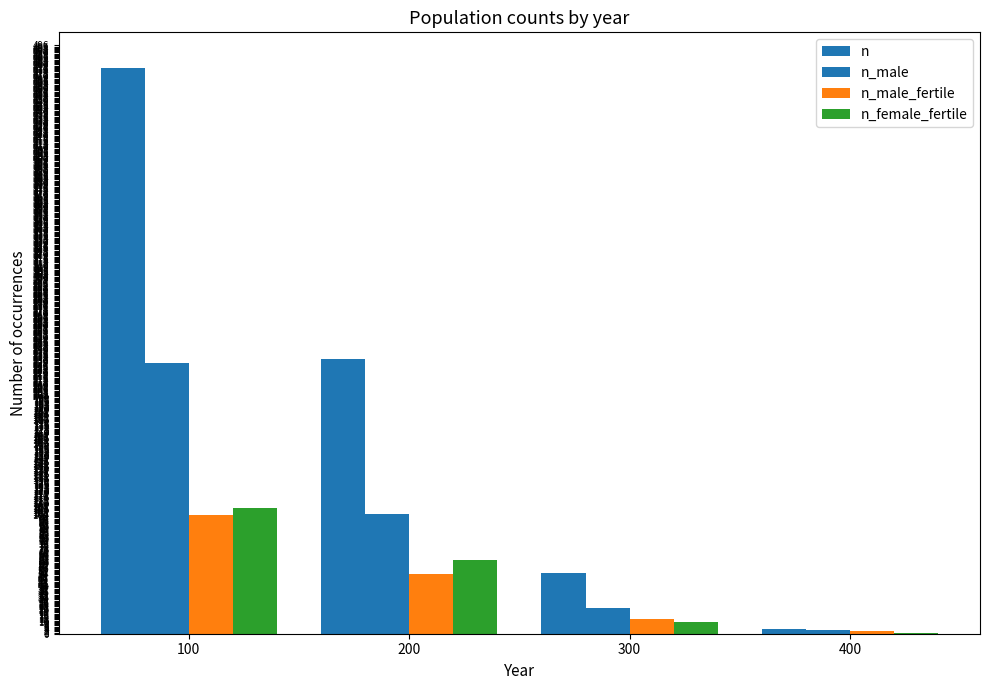

What is the value of the n_female_fertile bar at the 1st from the left?

106